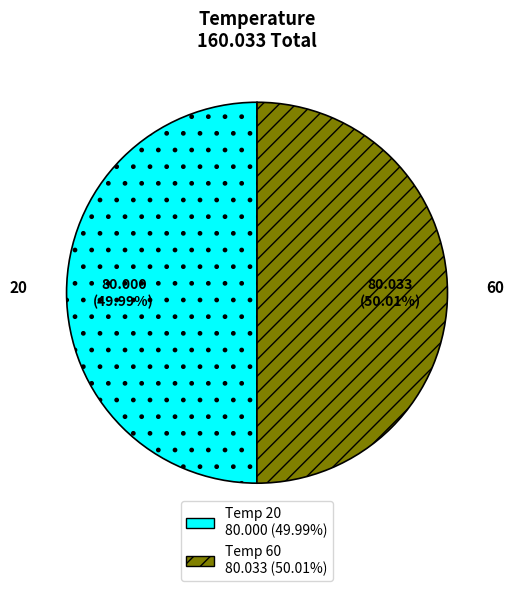

Is the sum of 60 and 20 greater than half?

Yes